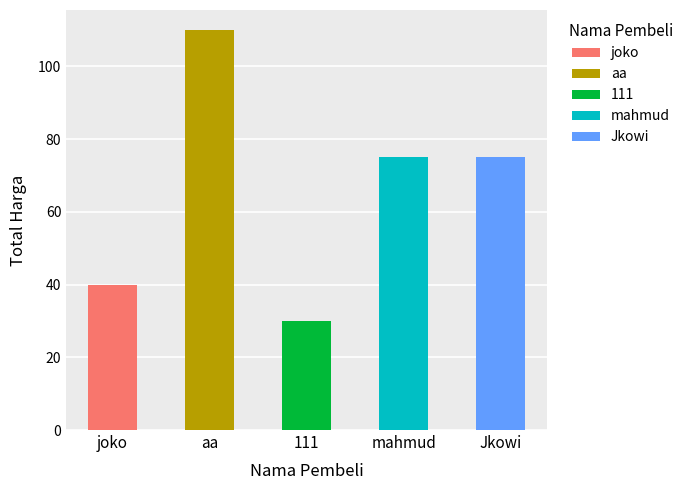

Between Jkowi and aa, which is larger?

aa